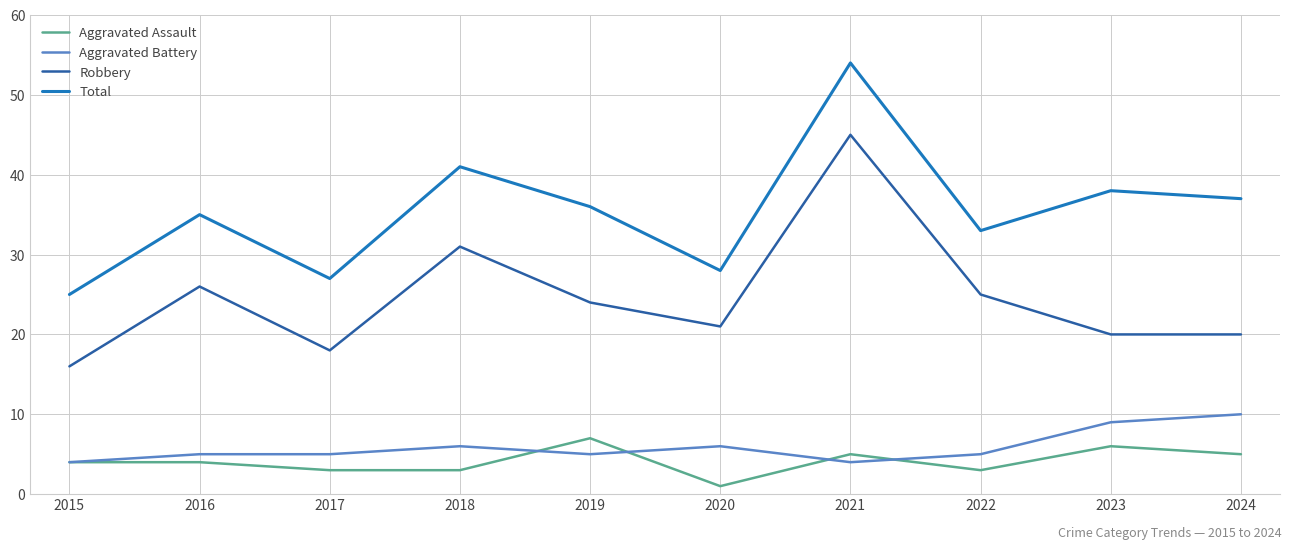

Reading left to right, what are all the values shown in this chart?

Aggravated Assault: 4	4	3	3	7	1	5	3	6	5
Aggravated Battery: 4	5	5	6	5	6	4	5	9	10
Robbery: 16	26	18	31	24	21	45	25	20	20
Total: 25	35	27	41	36	28	54	33	38	37